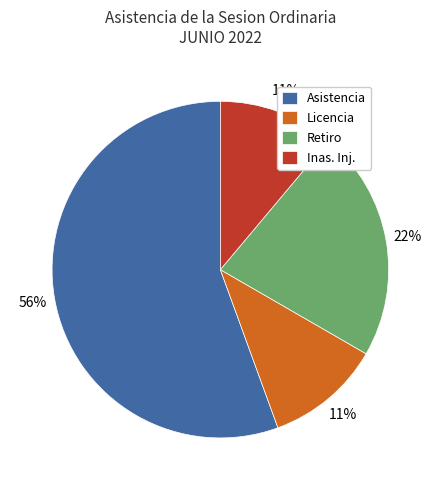

Is there a majority slice in this chart?

Yes